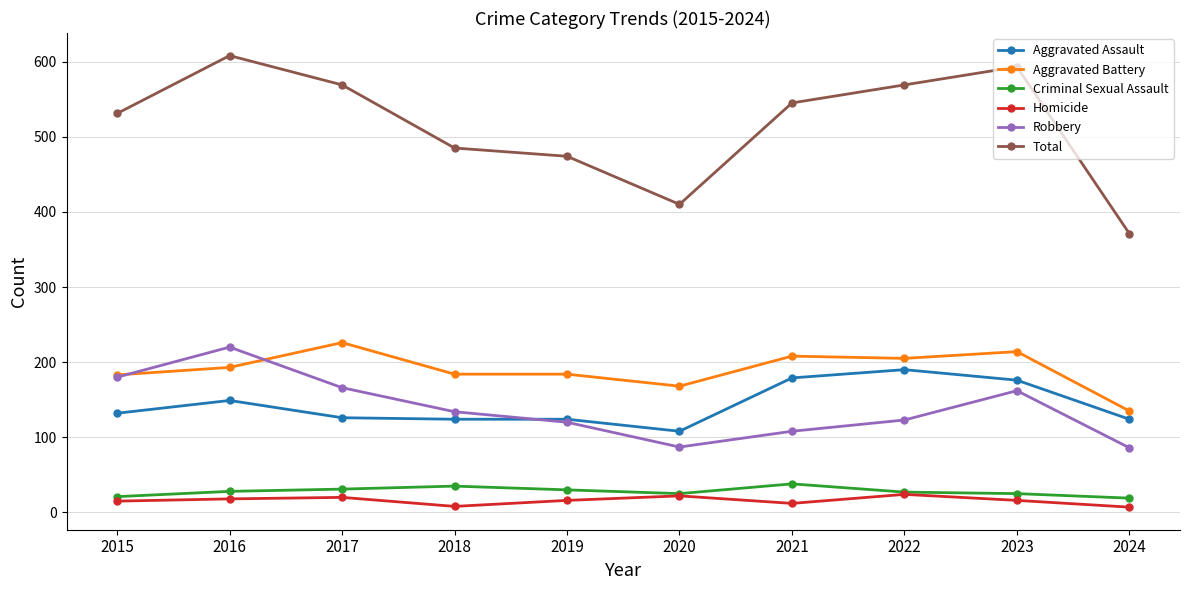

What is the difference between the maximum and minimum values in the Aggravated Assault series?

82